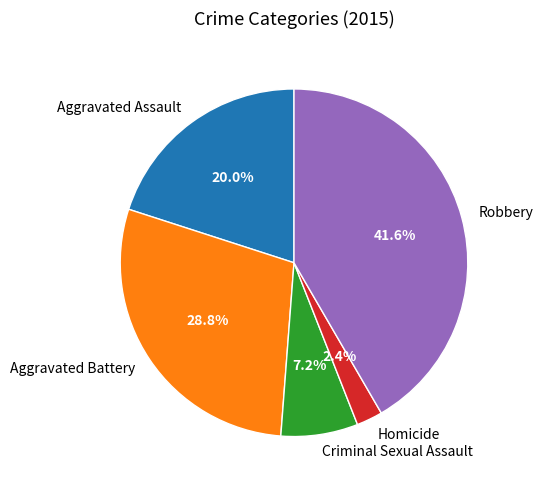

What percentage is the Aggravated Battery slice, to the nearest percent?

29%